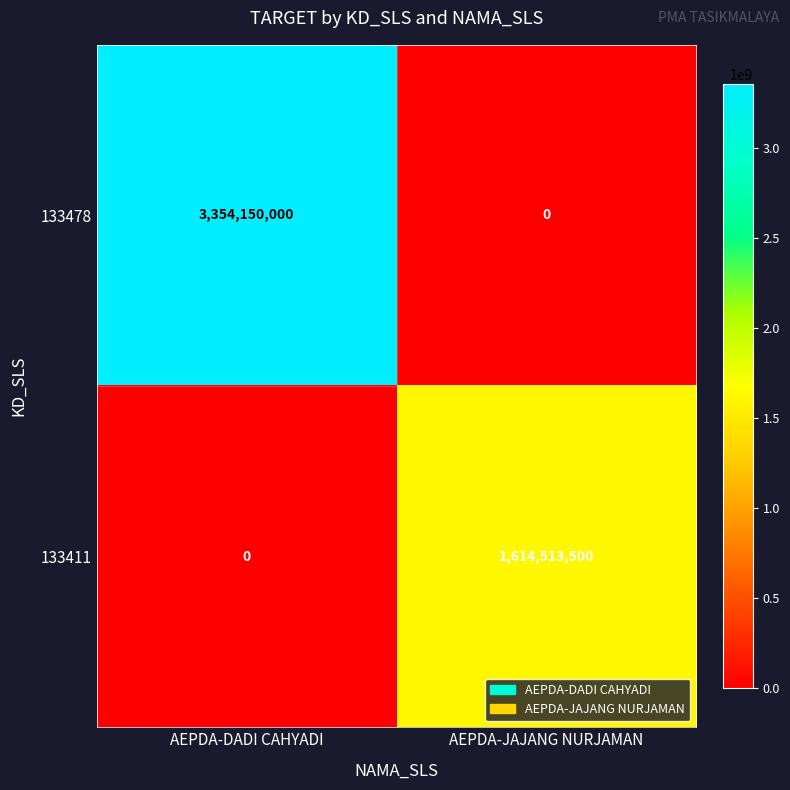

Reading left to right, list all the values displayed in this chart.

133478: AEPDA-DADI CAHYADI=3354150000	AEPDA-JAJANG NURJAMAN=0
133411: AEPDA-DADI CAHYADI=0	AEPDA-JAJANG NURJAMAN=1614513500